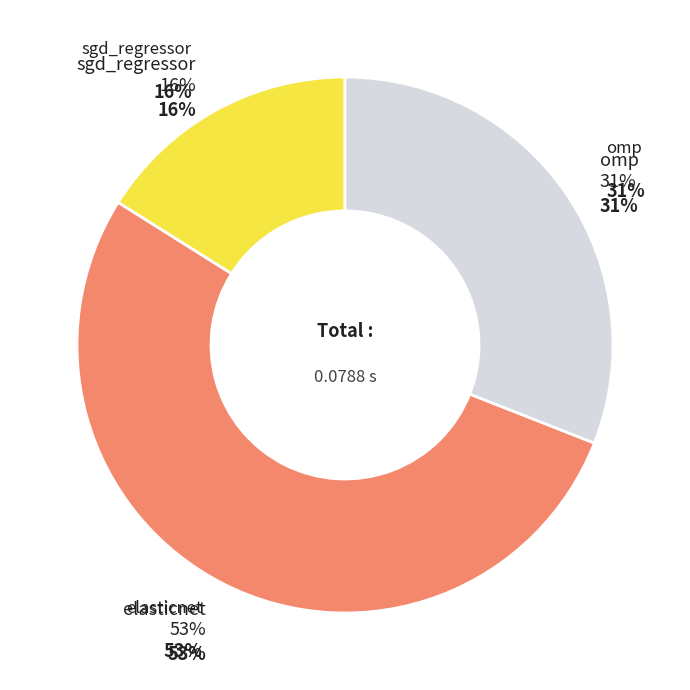

To the nearest percent, what portion does elasticnet represent?

53%